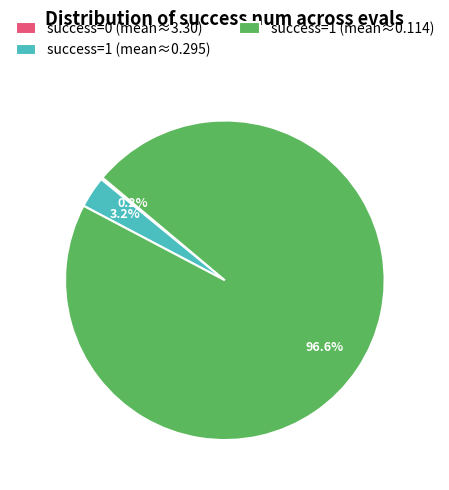

Which slice is the largest?

success=1 (mean≈0.114)